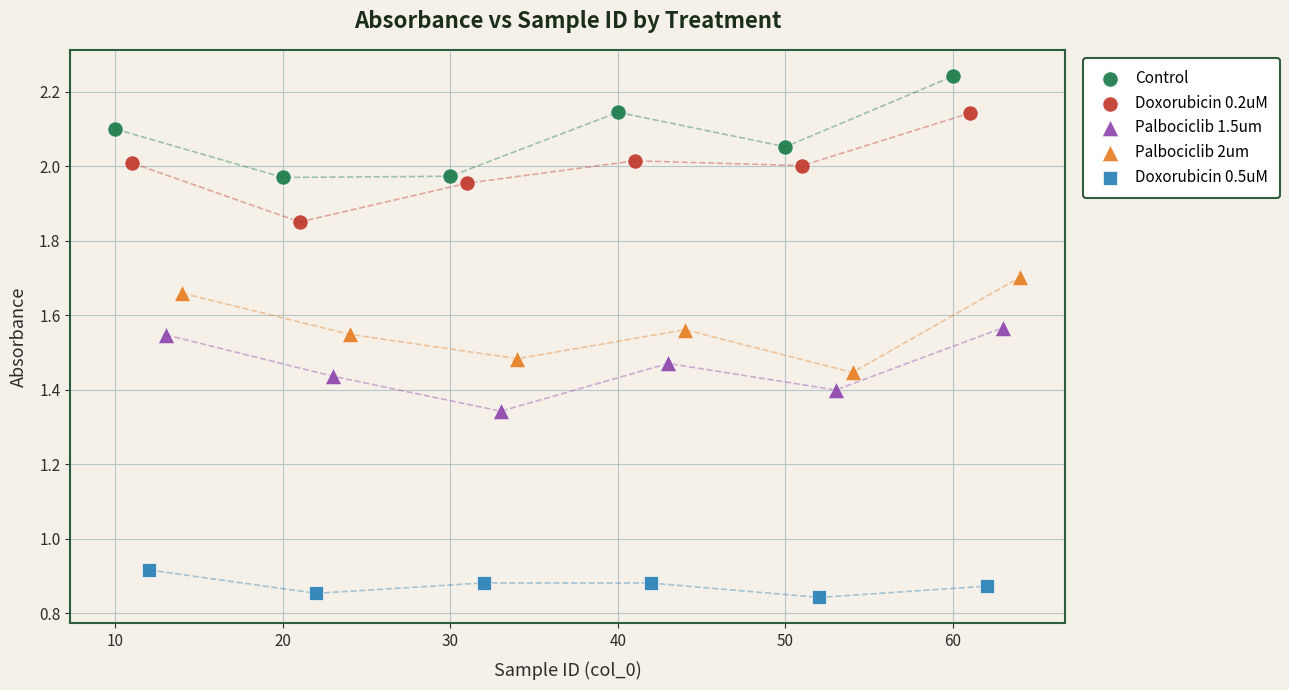

Which series reaches the minimum Y coordinate?

Doxorubicin 0.5uM